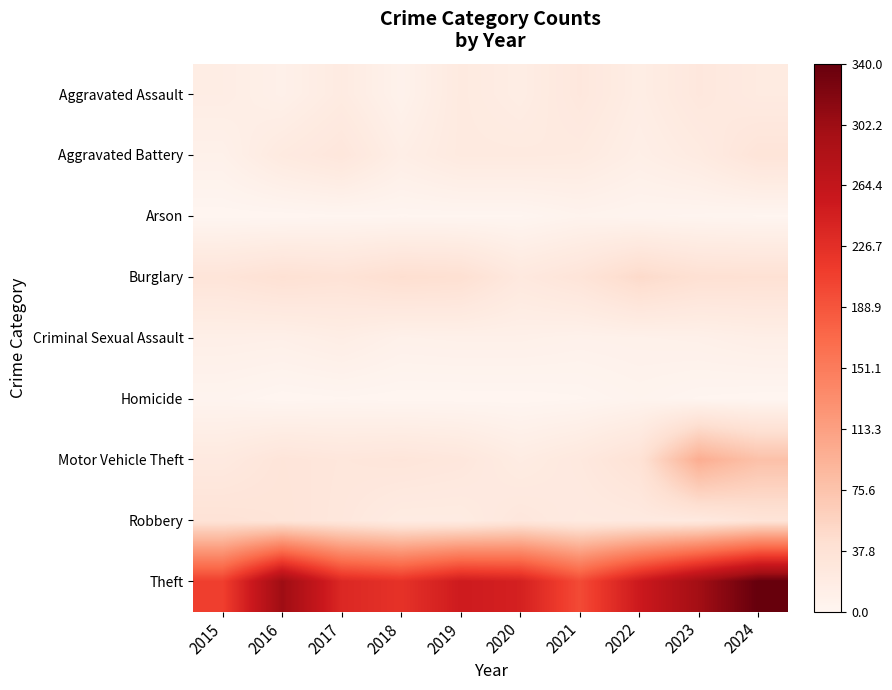

Which series has the largest range (max minus min)?

Theft